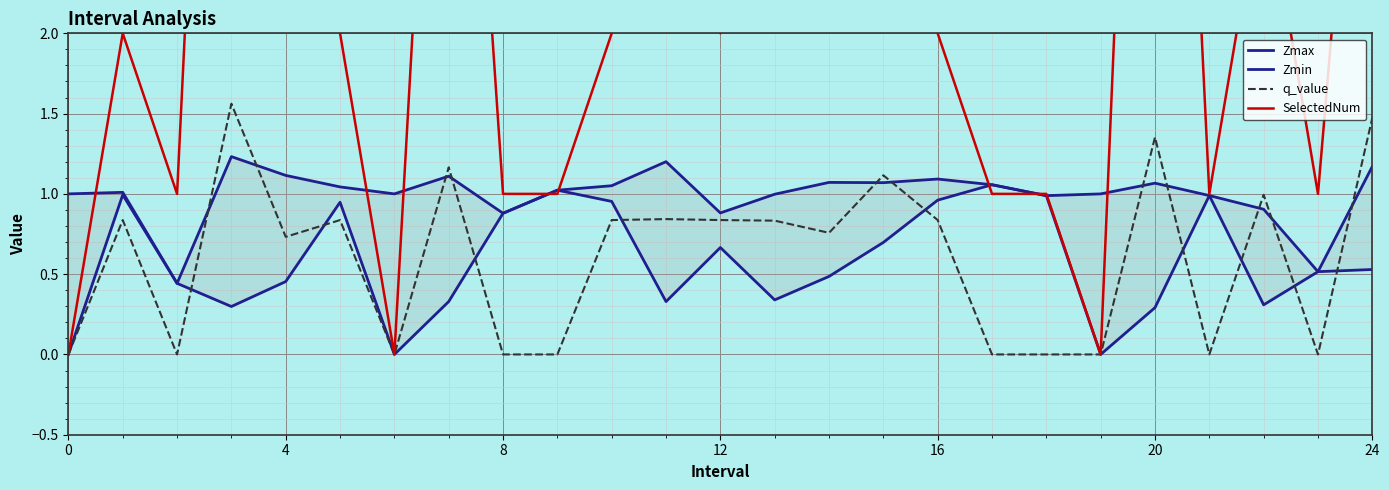

Is it true that q_value equals 0.5 at 16?

False